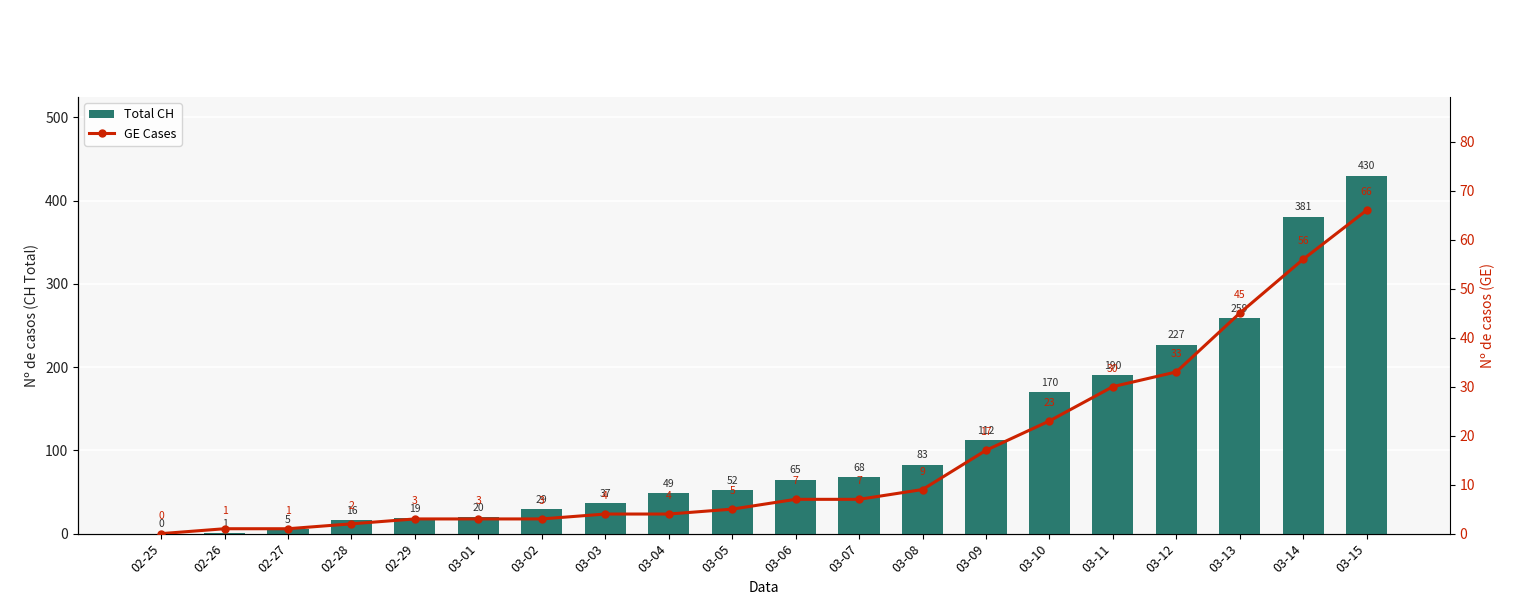

Which has a higher value, 03-07 or 03-06?

03-07